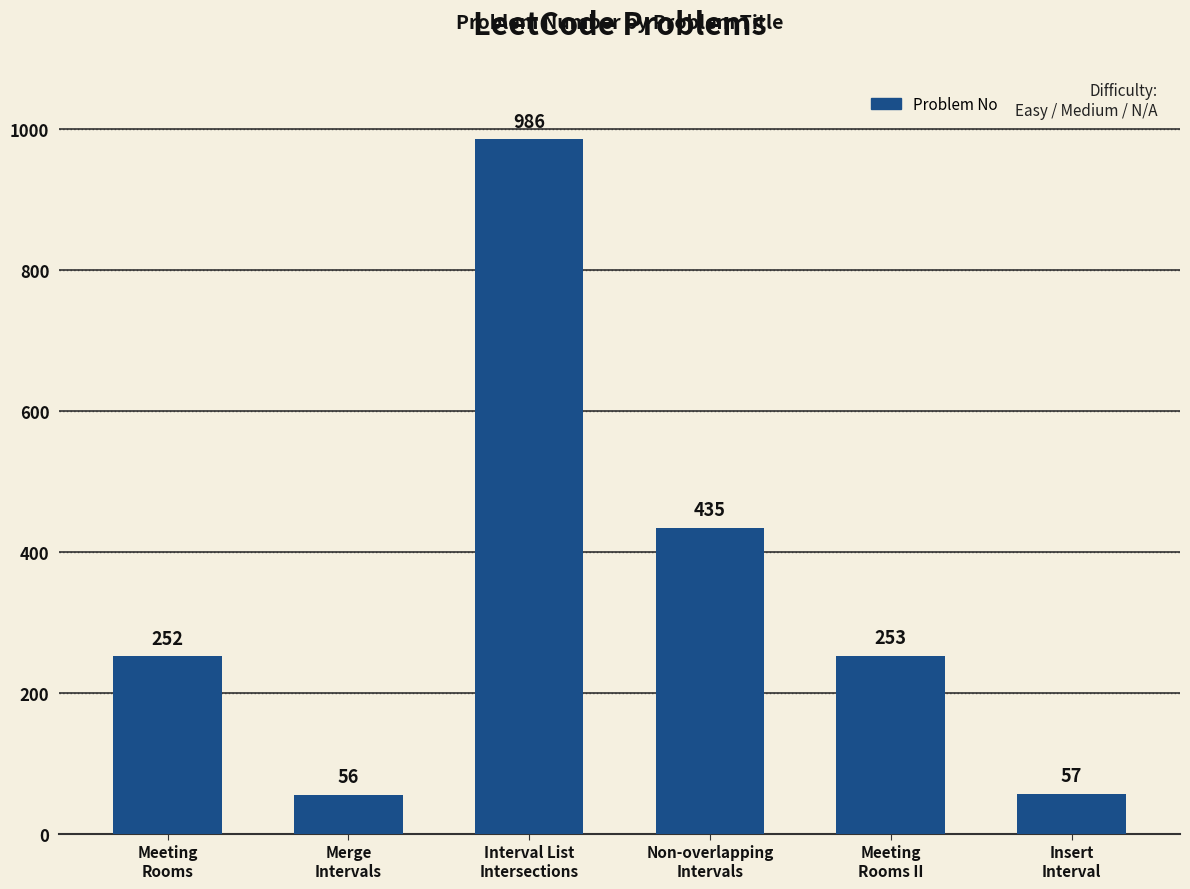

How many values are below 253?

3